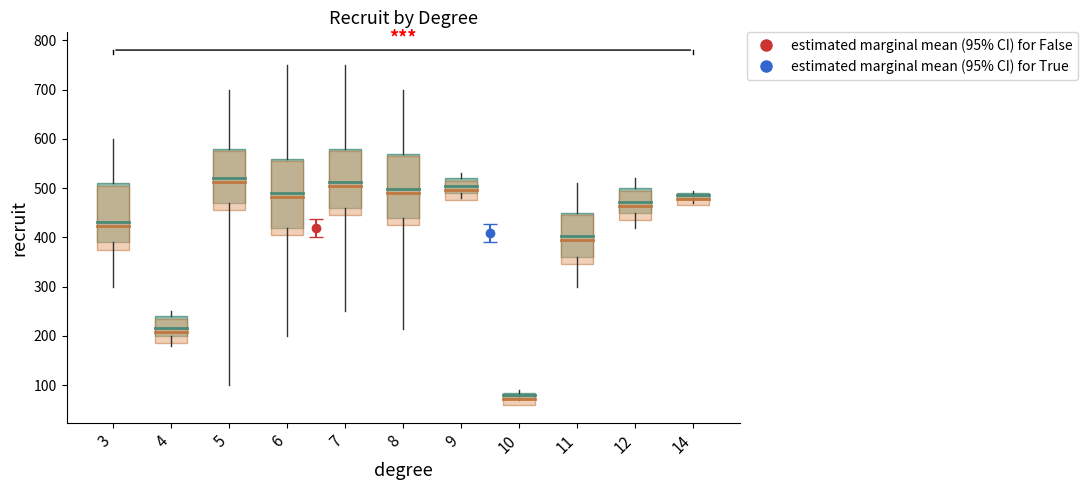

True or false: mean_recruit and mean_blk cross at least once.

False